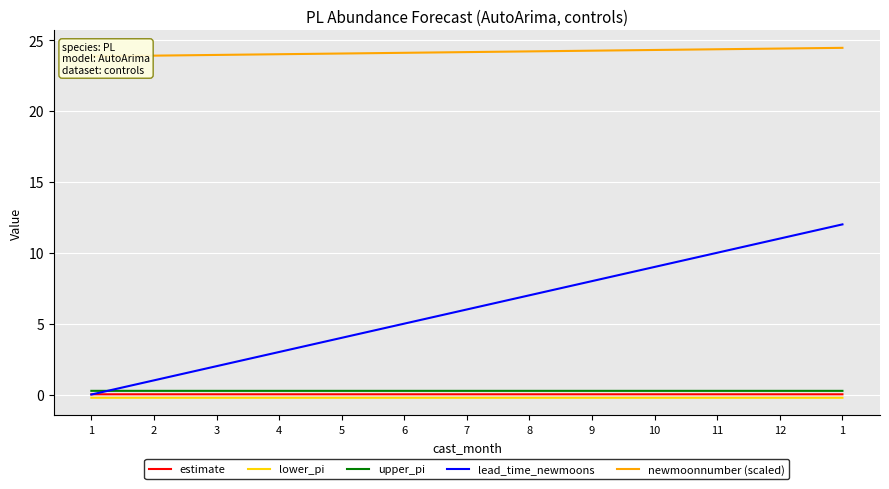

Reading left to right, what are all the values shown in this chart?

estimate: 1=0.0	2=0.0	3=0.0	4=0.0	5=0.0	6=0.0	7=0.0	8=0.0	9=0.0	10=0.0	11=0.0	12=0.0	1=0.0
lower_pi: 1=-0.2	2=-0.2	3=-0.2	4=-0.2	5=-0.2	6=-0.2	7=-0.2	8=-0.2	9=-0.2	10=-0.2	11=-0.2	12=-0.2	1=-0.2
upper_pi: 1=0.3	2=0.3	3=0.3	4=0.3	5=0.3	6=0.3	7=0.3	8=0.3	9=0.3	10=0.3	11=0.3	12=0.3	1=0.3
lead_time_newmoons: 1=0.0	2=1.0	3=2.0	4=3.0	5=4.0	6=5.0	7=6.0	8=7.0	9=8.0	10=9.0	11=10.0	12=11.0	1=12.0
newmoonnumber (scaled): 1=23.8	2=23.9	3=23.9	4=24.0	5=24.0	6=24.1	7=24.1	8=24.2	9=24.2	10=24.3	11=24.4	12=24.4	1=24.4